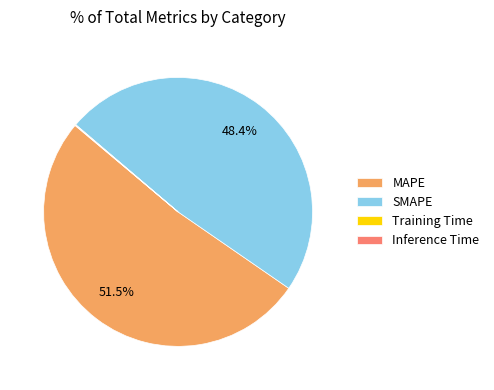

What is the majority slice?

MAPE